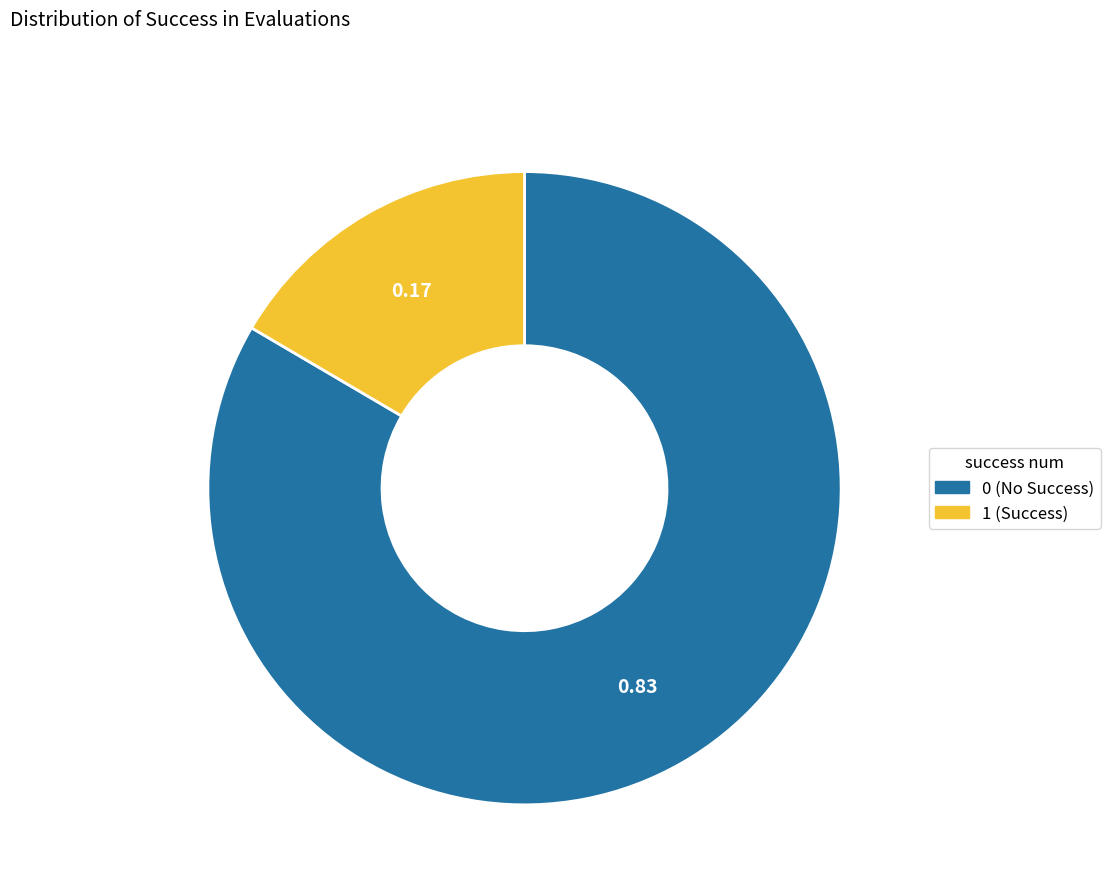

Do 1 and 0 together represent more than half of the pie?

Yes